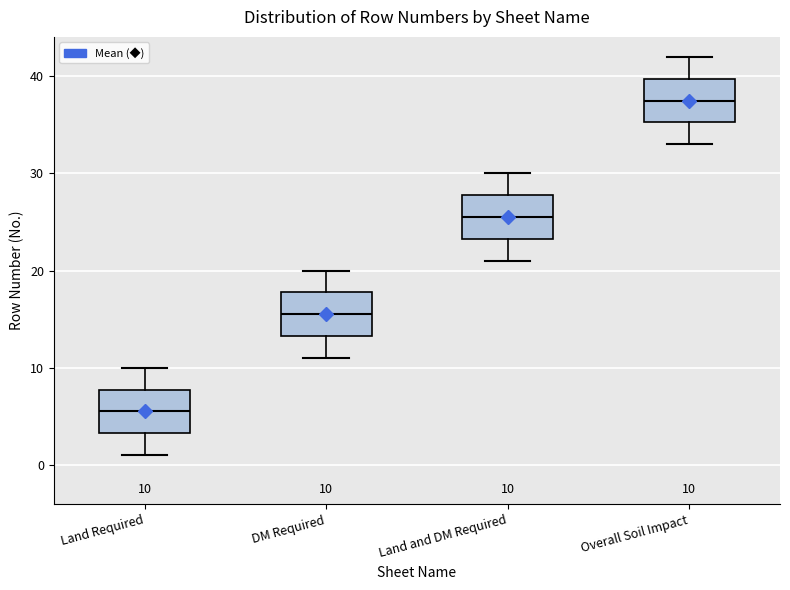

Which box's median line is the highest?

Overall Soil Impact